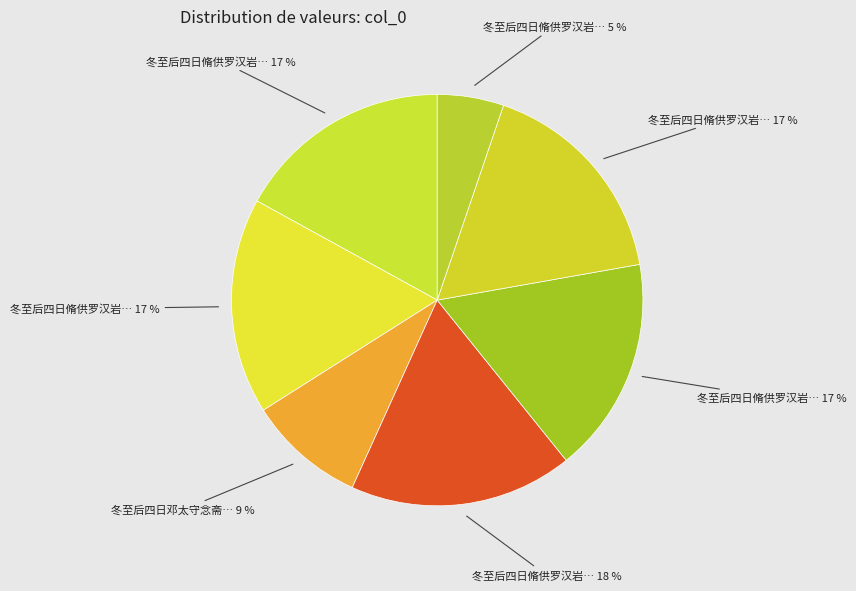

How many segments does this pie chart have?

7